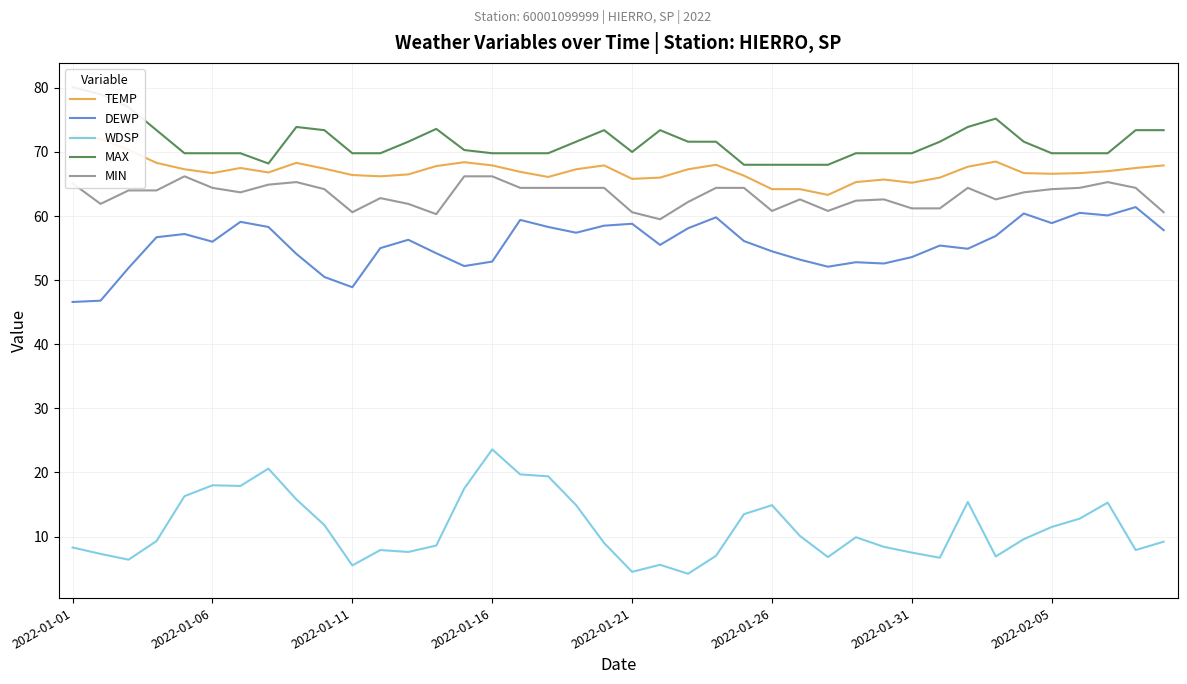

What is the lowest value of the DEWP series?

46.6